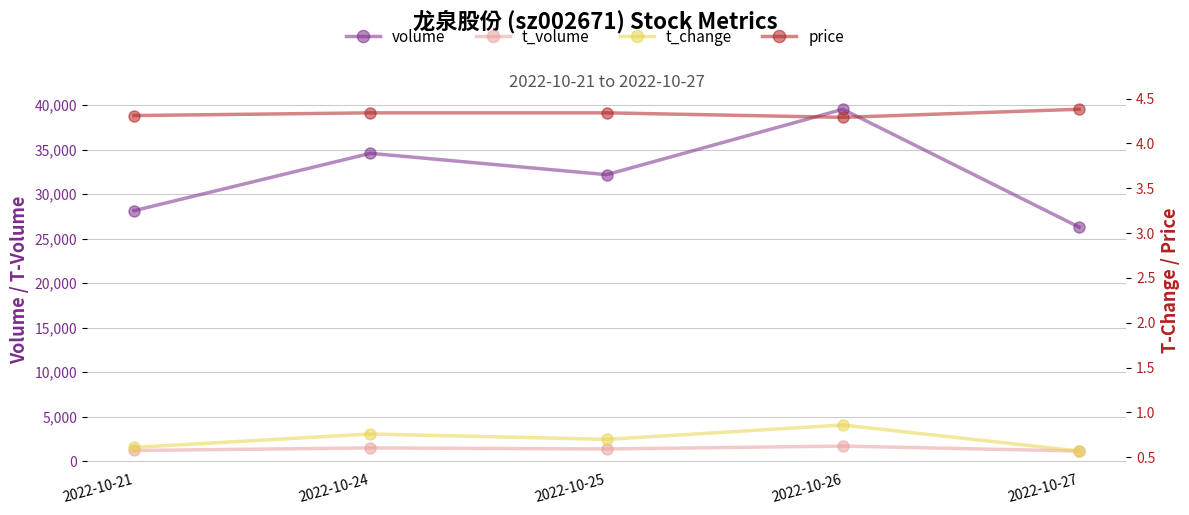

Reading left to right, extract all data points from this chart.

volume: 2022-10-21=28151.0	2022-10-24=34588.0	2022-10-25=32192.0	2022-10-26=39535.0	2022-10-27=26299.0
t_volume: 2022-10-21=1218.0	2022-10-24=1506.0	2022-10-25=1389.0	2022-10-26=1711.0	2022-10-27=1158.0
t_change: 2022-10-21=0.6	2022-10-24=0.8	2022-10-25=0.7	2022-10-26=0.9	2022-10-27=0.6
price: 2022-10-21=4.3	2022-10-24=4.3	2022-10-25=4.3	2022-10-26=4.3	2022-10-27=4.4